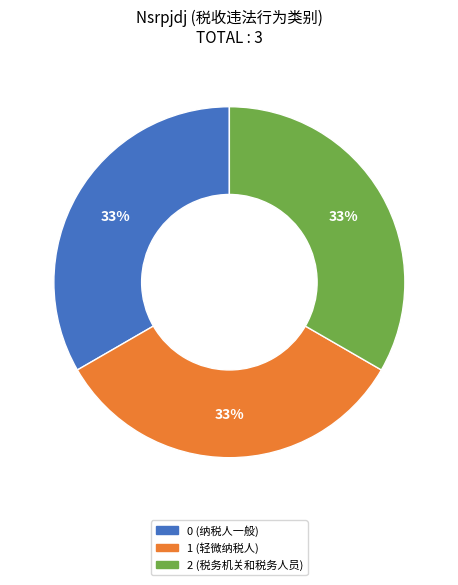

Does any single category account for the majority?

No